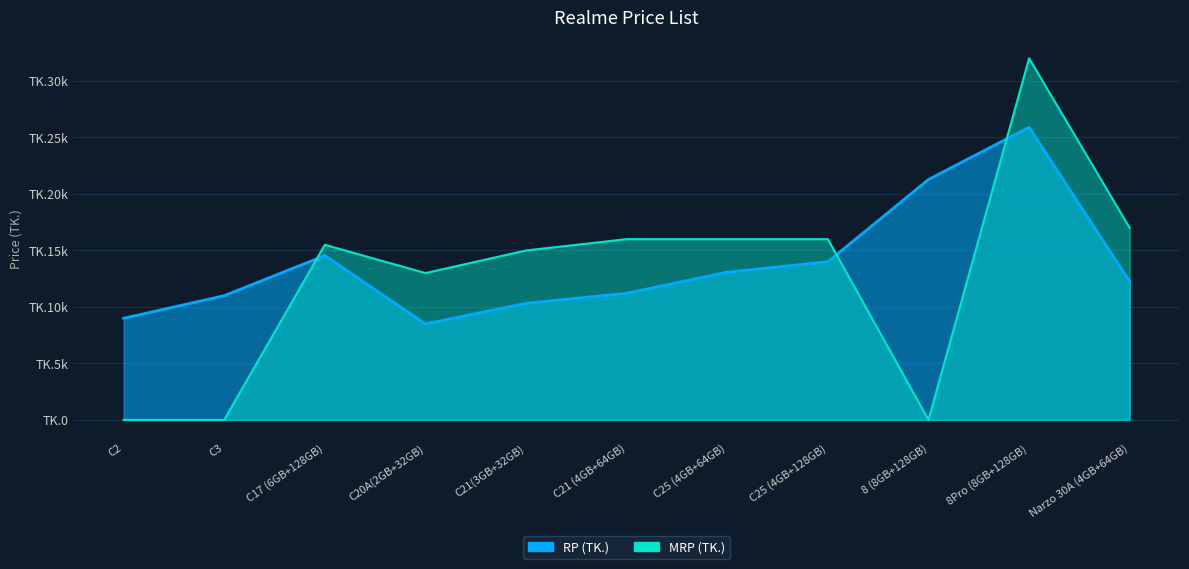

Rank the categories by MRP (TK.) value from highest to lowest.

8Pro (8GB+128GB), Narzo 30A (4GB+64GB), C21 (4GB+64GB), C25 (4GB+64GB), C25 (4GB+128GB), C17 (6GB+128GB), C21(3GB+32GB), C20A(2GB+32GB), C2, C3, 8 (8GB+128GB)